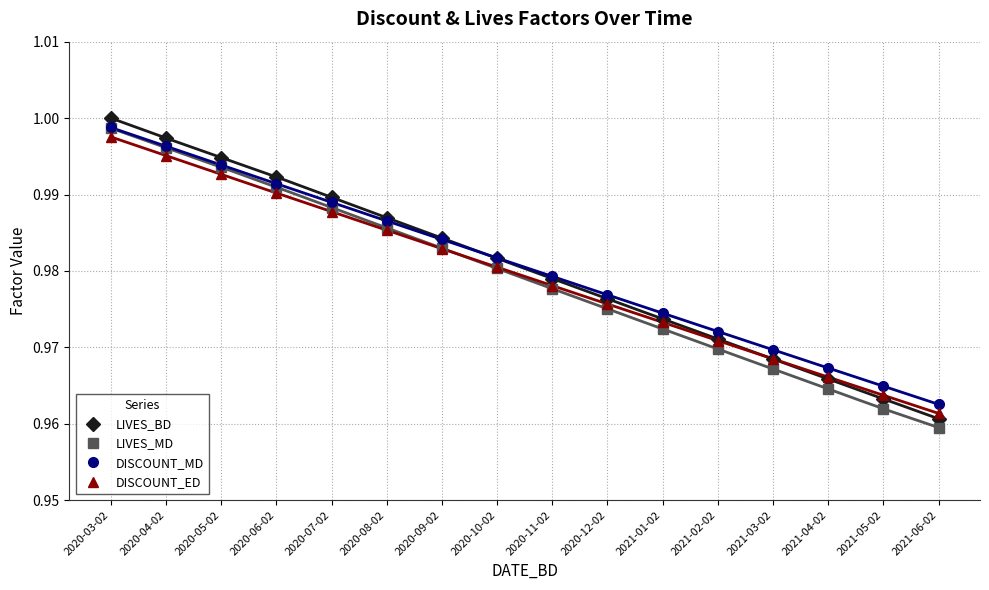

At 2020-03-02, list the series in order from smallest to largest.

DISCOUNT_ED, LIVES_MD, DISCOUNT_MD, LIVES_BD